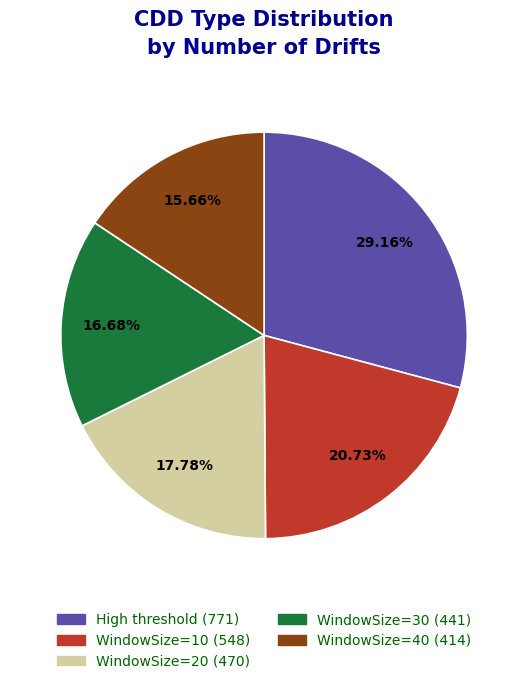

Which category has the smallest portion of the pie?

WindowSize=40